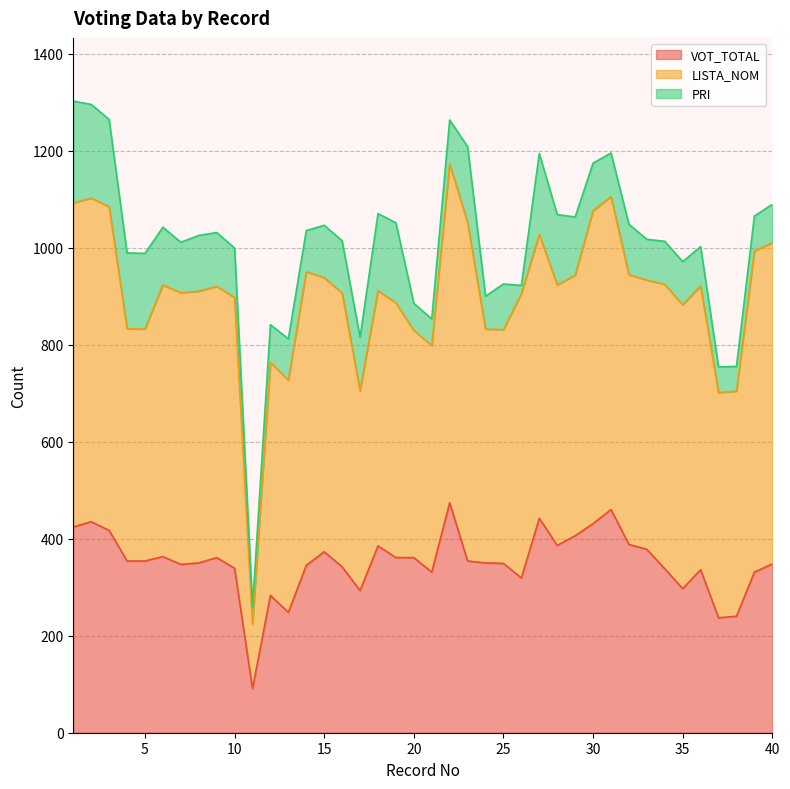

What is the sum of all PRI values?

4239